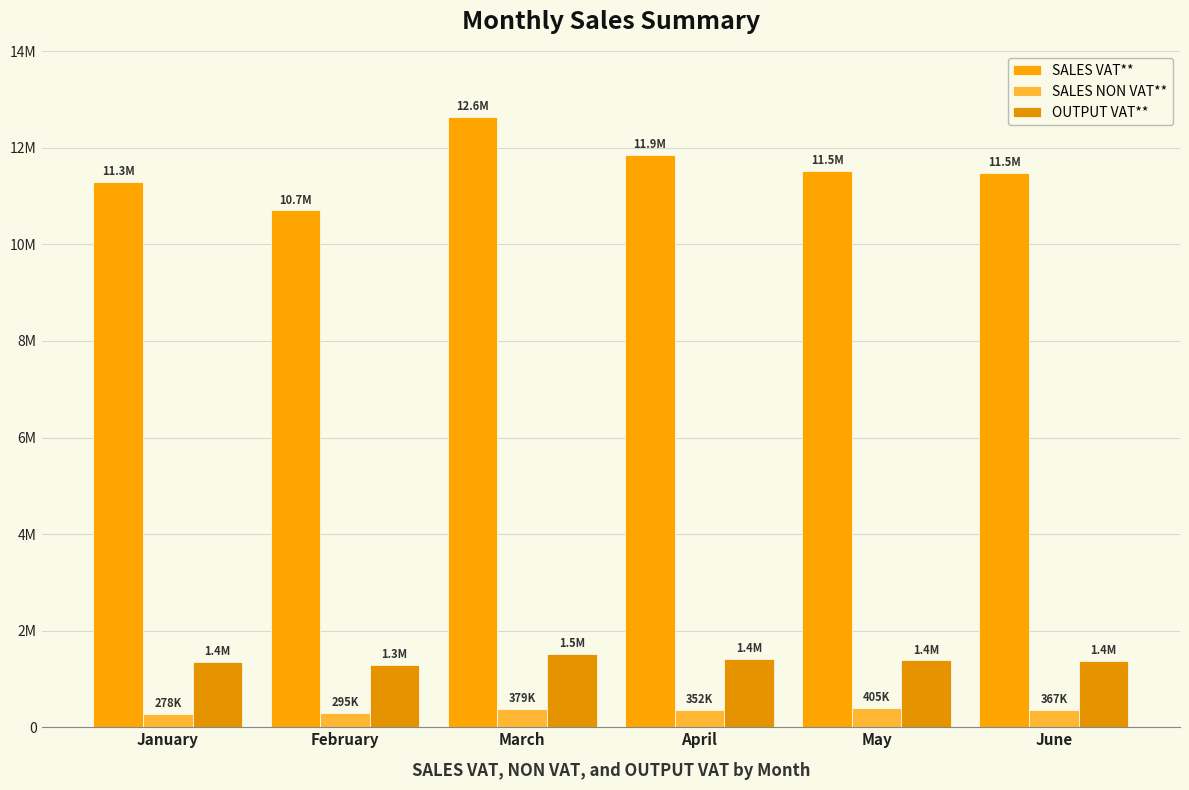

What is the difference between the maximum and second lowest values in the OUTPUT VAT** series?

160587.8